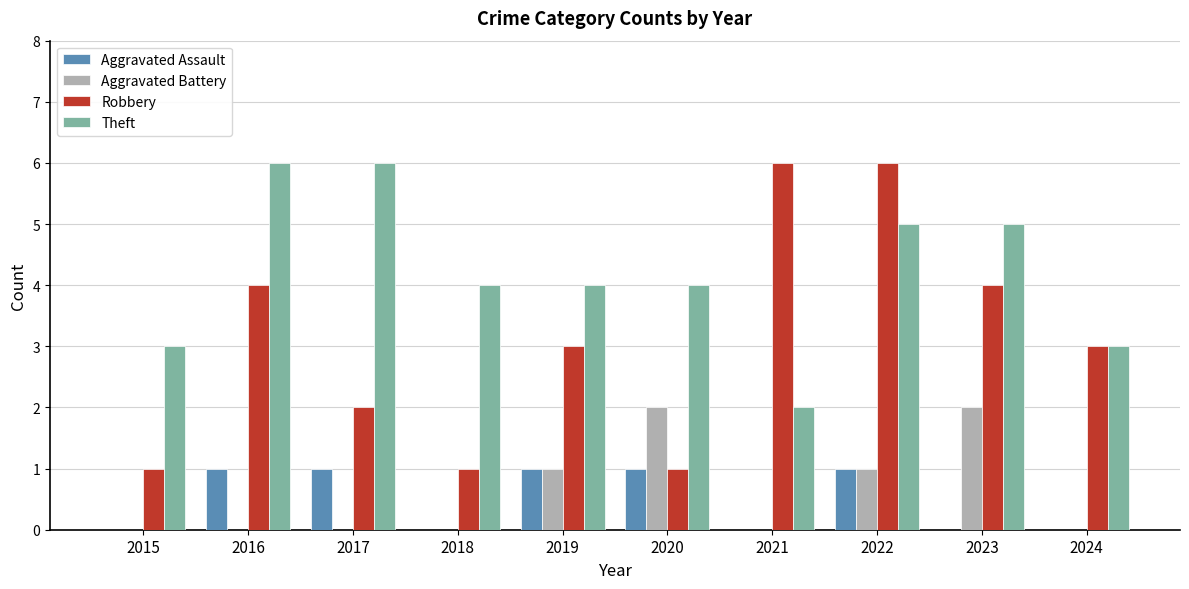

The Robbery series shows 1 at 2024. True or false?

False